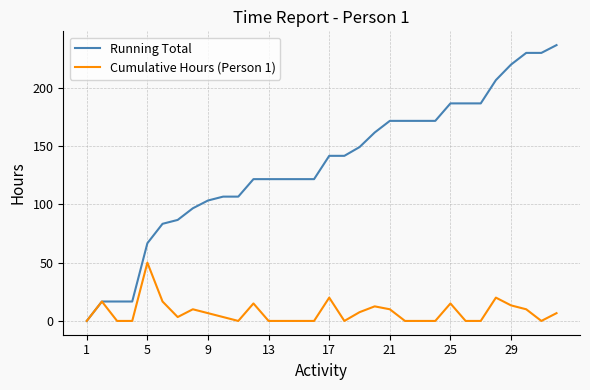

Which series has the largest total across all categories?

Running Total